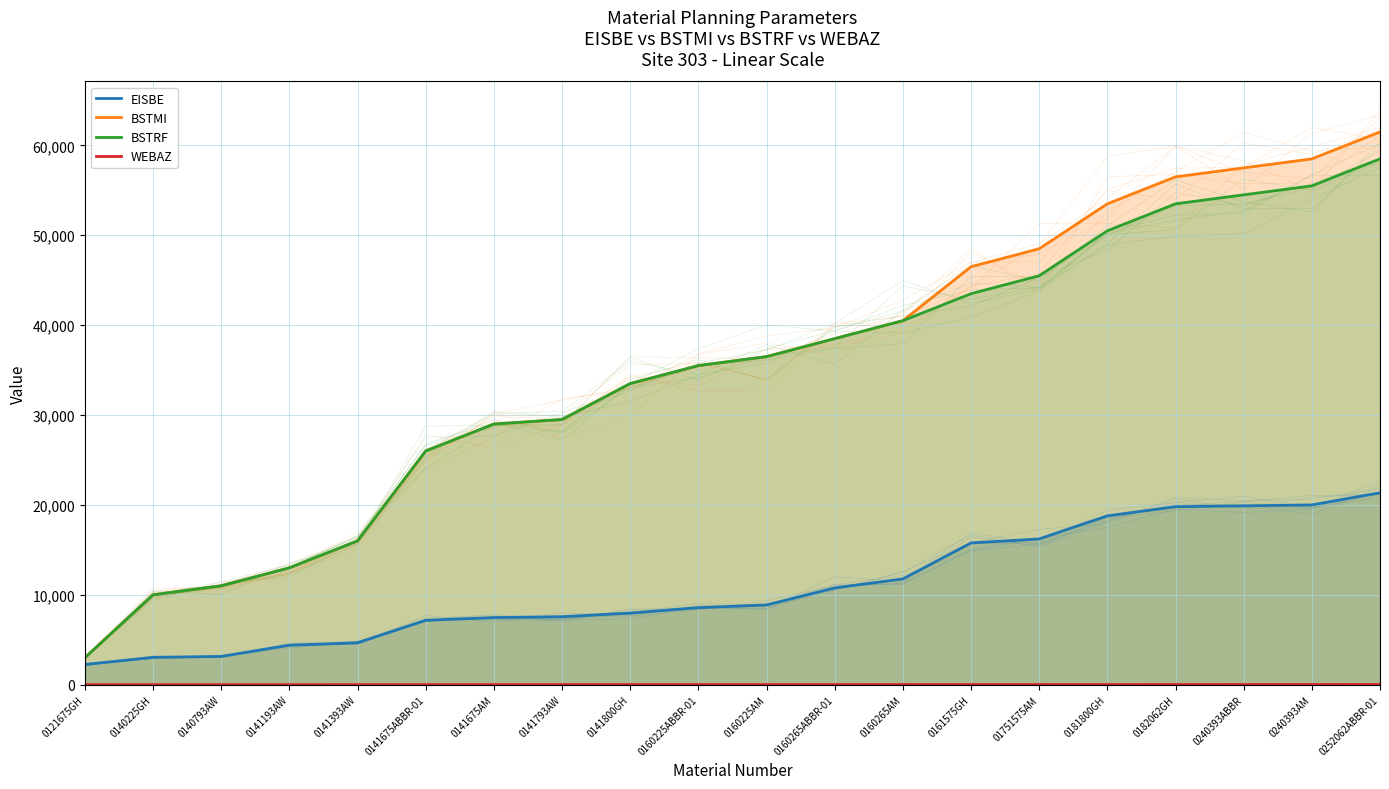

What is the difference between the second highest and minimum values in the BSTRF series?

52500